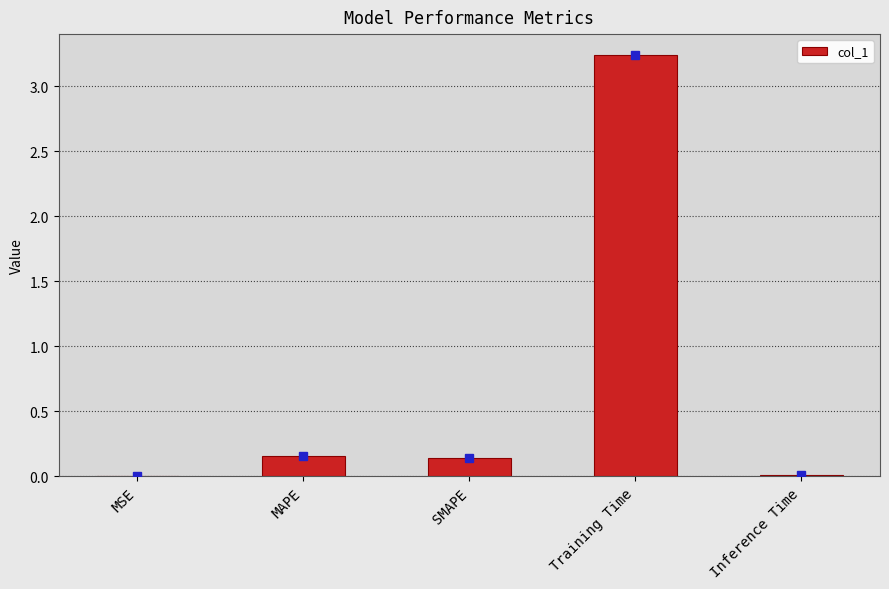

Which category has the highest value across all series?

Training Time